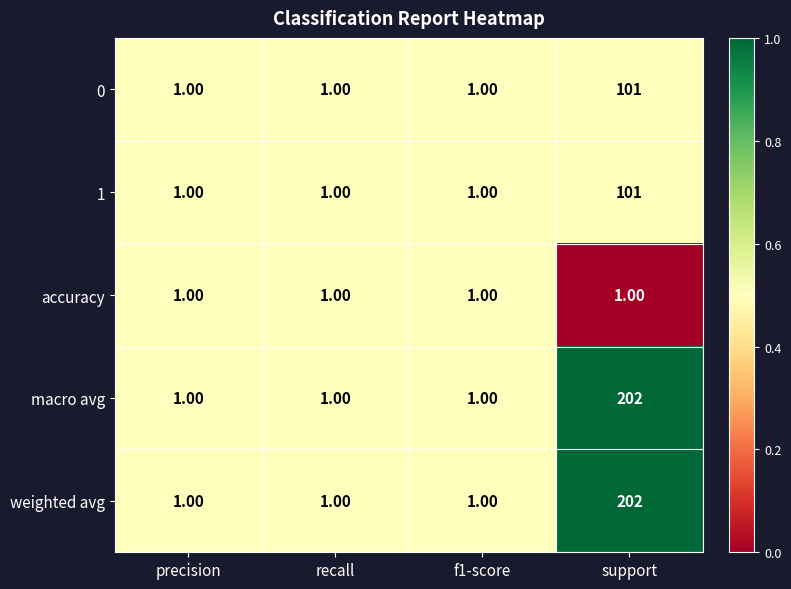

What is the total value across all series at f1-score?

5